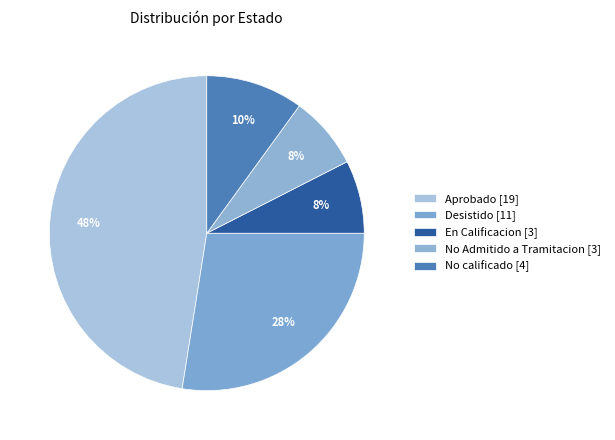

How many slices are in this pie chart?

5